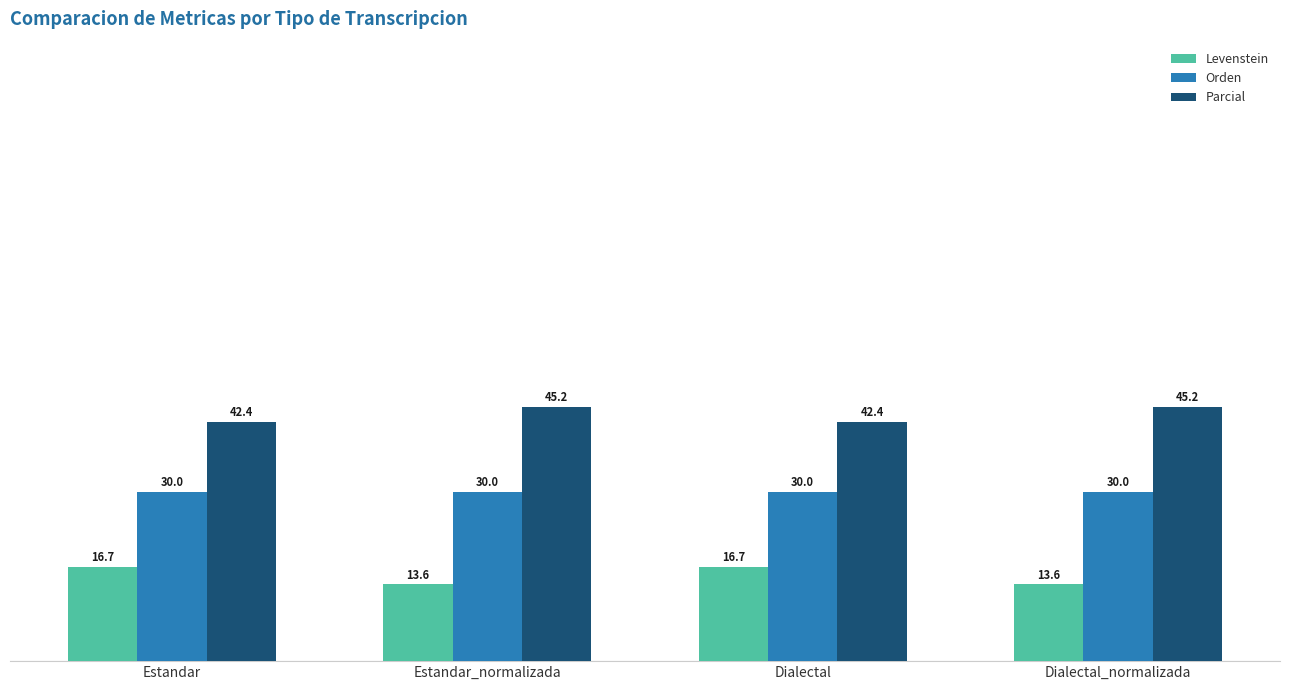

Reading right to left, list all the values displayed in this chart.

Levenstein: Dialectal_normalizada=13.6	Dialectal=16.7	Estandar_normalizada=13.6	Estandar=16.7
Orden: Dialectal_normalizada=30.0	Dialectal=30.0	Estandar_normalizada=30.0	Estandar=30.0
Parcial: Dialectal_normalizada=45.2	Dialectal=42.4	Estandar_normalizada=45.2	Estandar=42.4